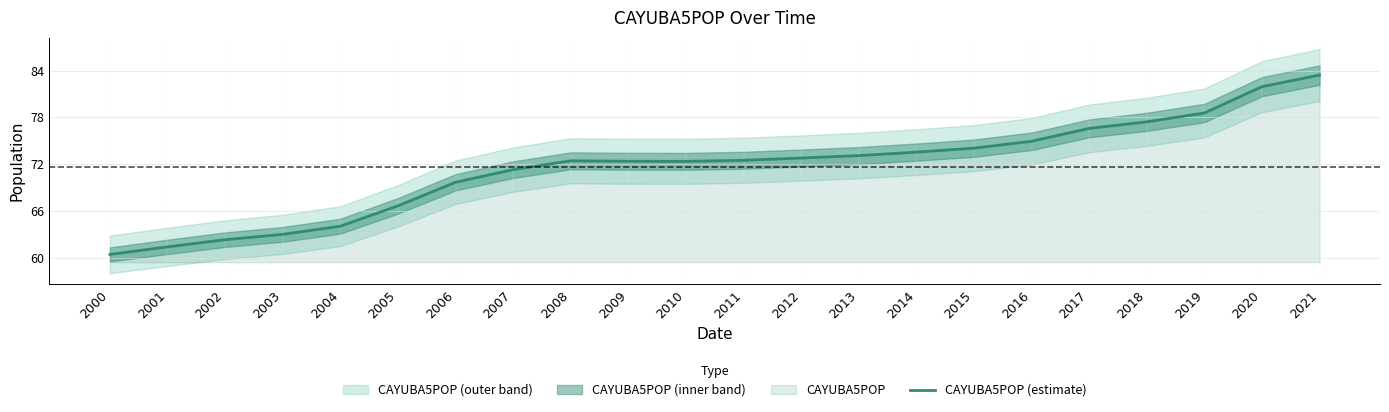

What is the minimum value shown in the chart?

60.4